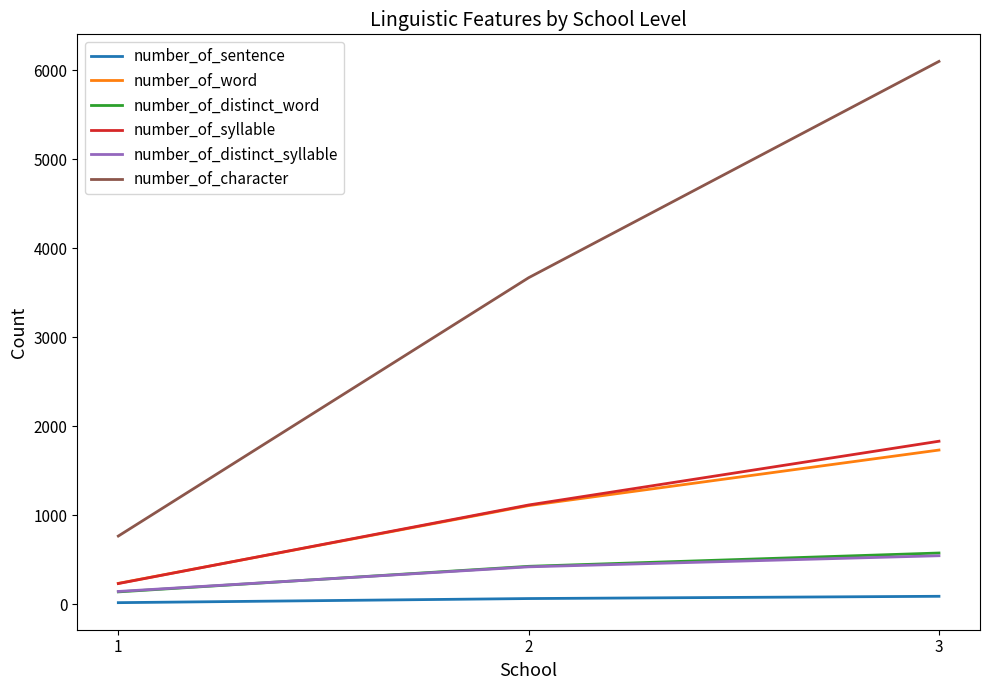

What is the minimum value for number_of_character?

764.8